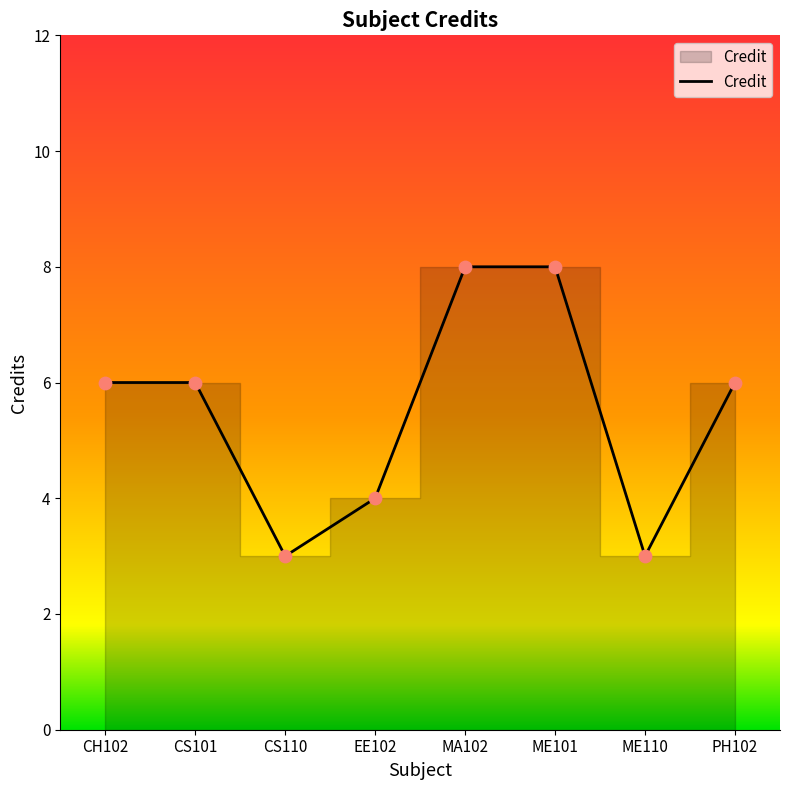

What is the change in value from CH102 to EE102?

-2